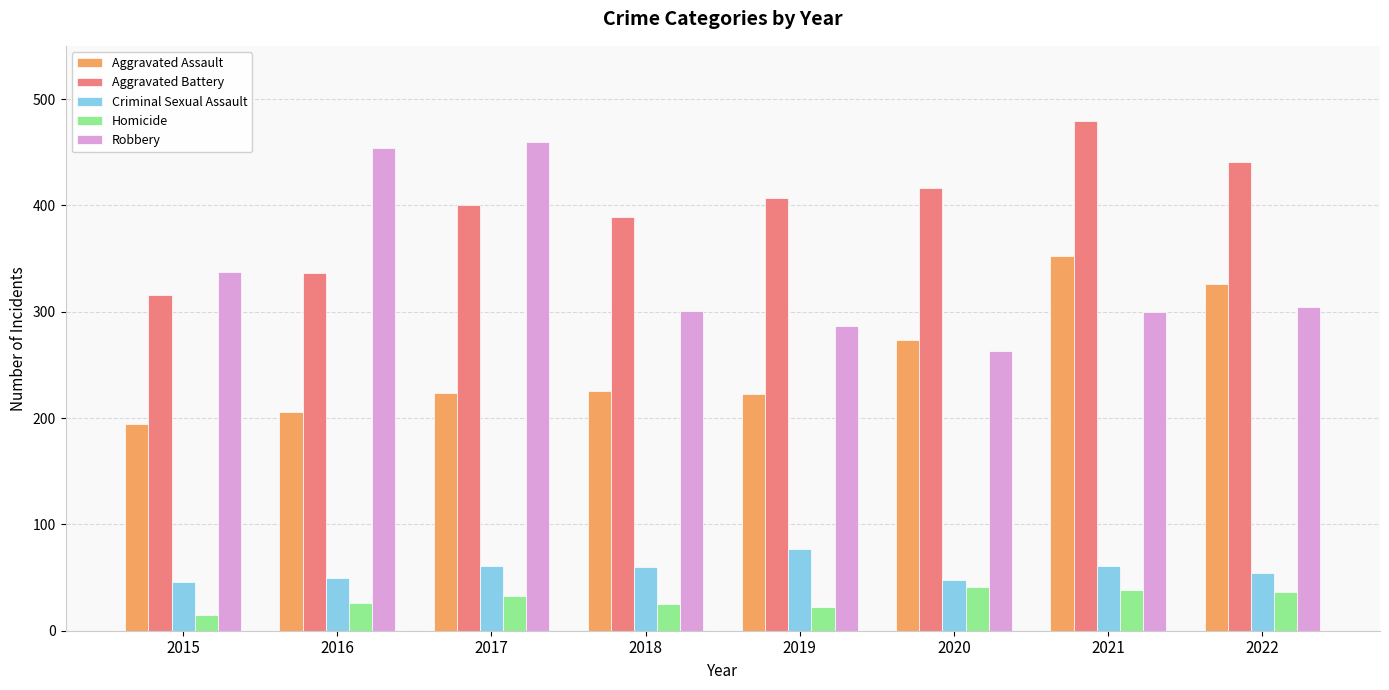

At which label does Robbery first exceed 304?

2015